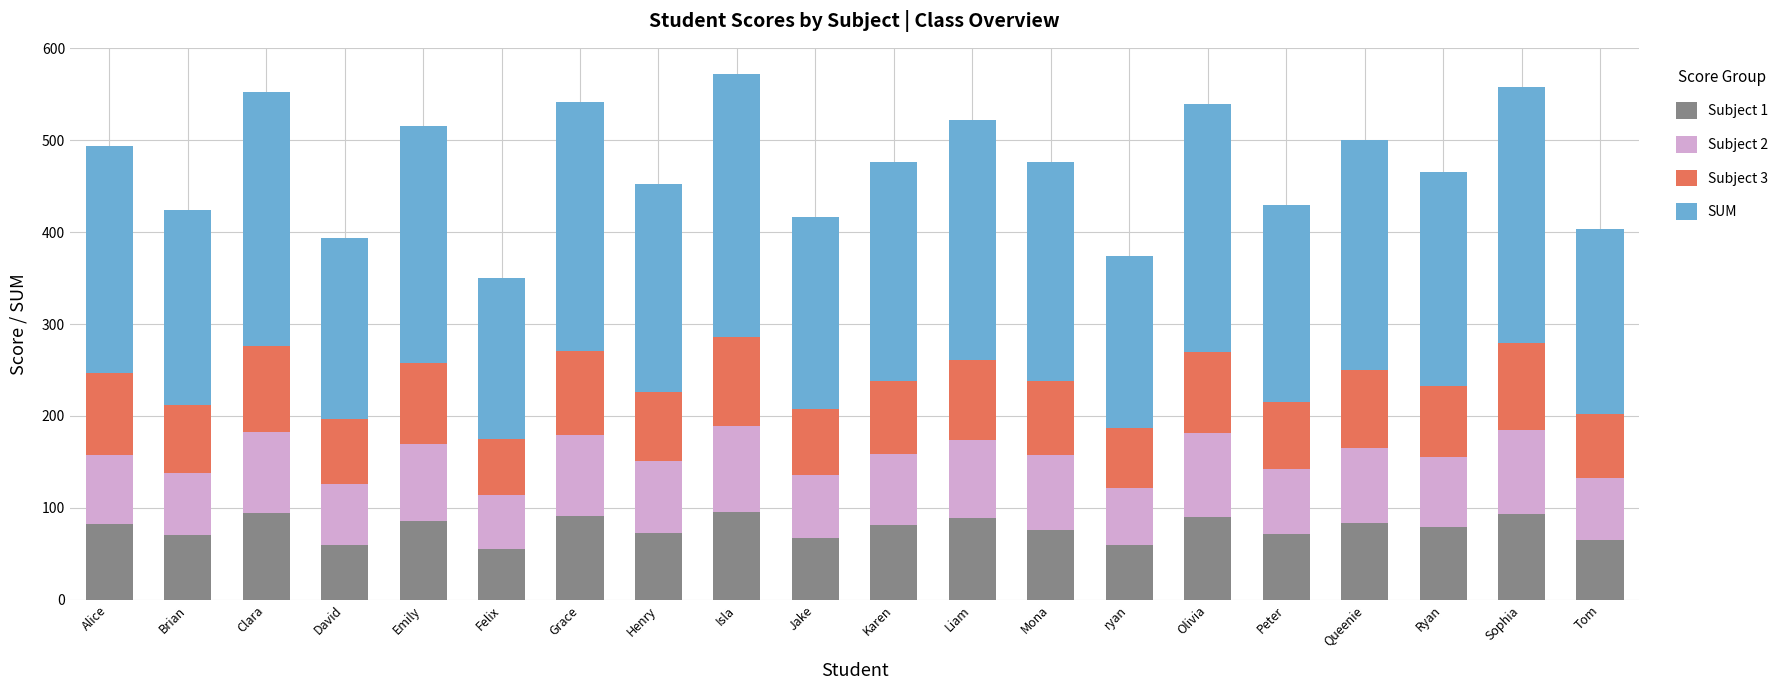

What is the highest value of the Subject 1 series?

96